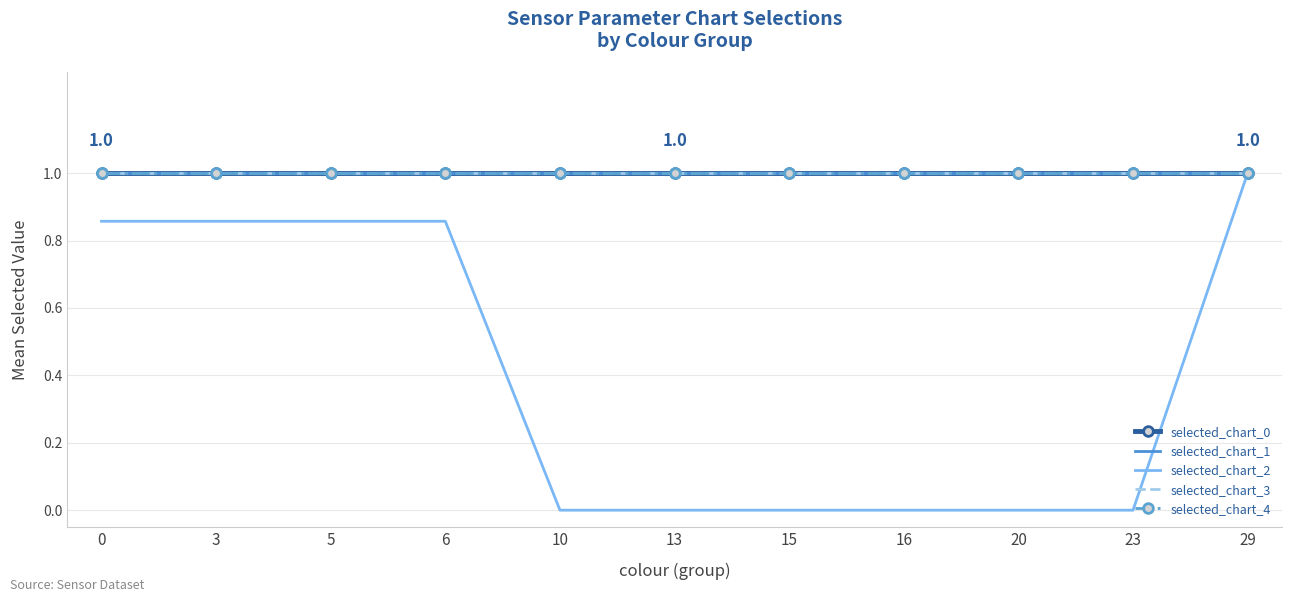

True or false: selected_chart_3 and selected_chart_1 cross at least once.

False